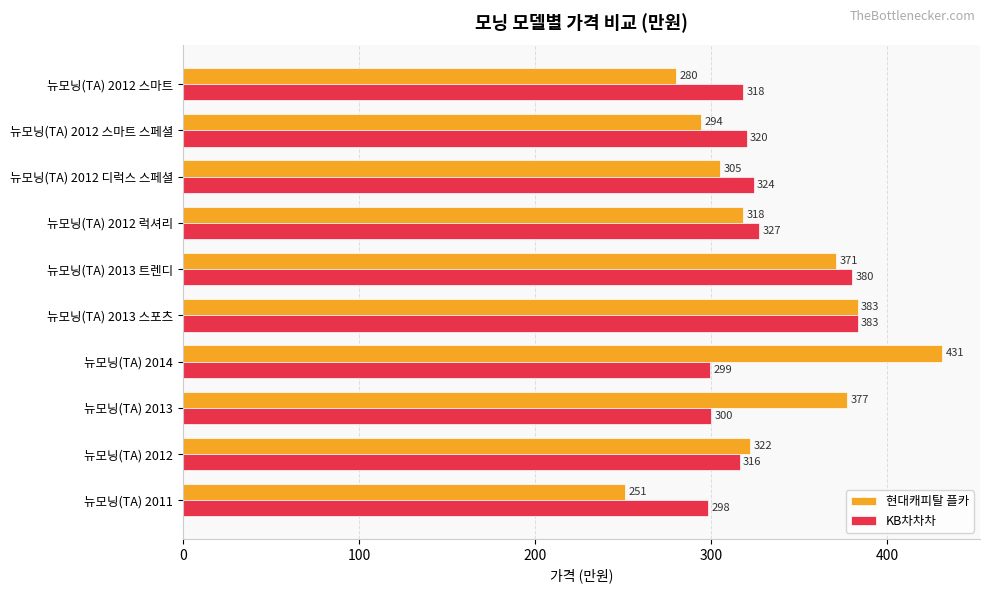

What is the lowest value of the KB차차차 series?

298